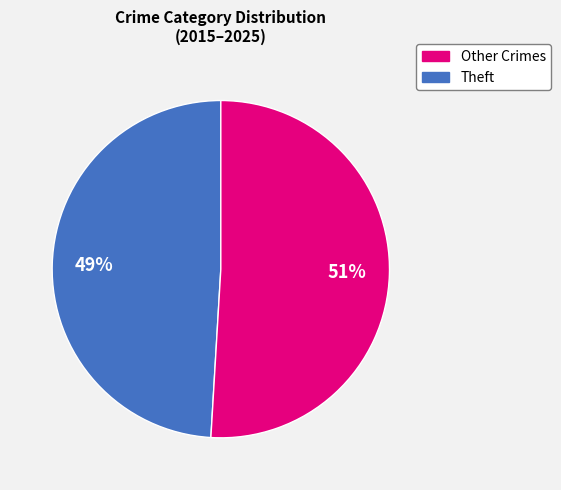

Does any single category account for the majority?

Yes